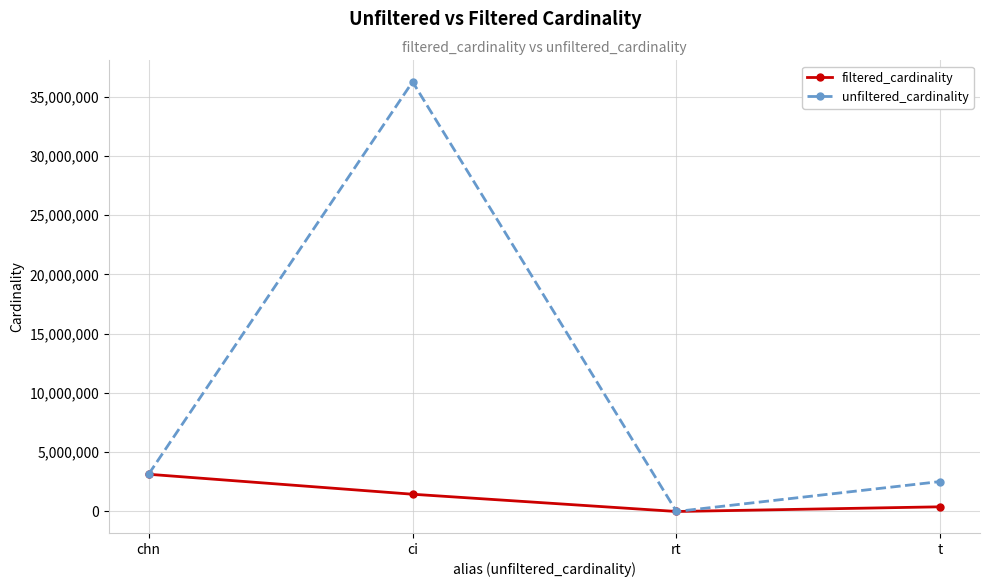

Which category has the highest value in the filtered_cardinality series?

chn